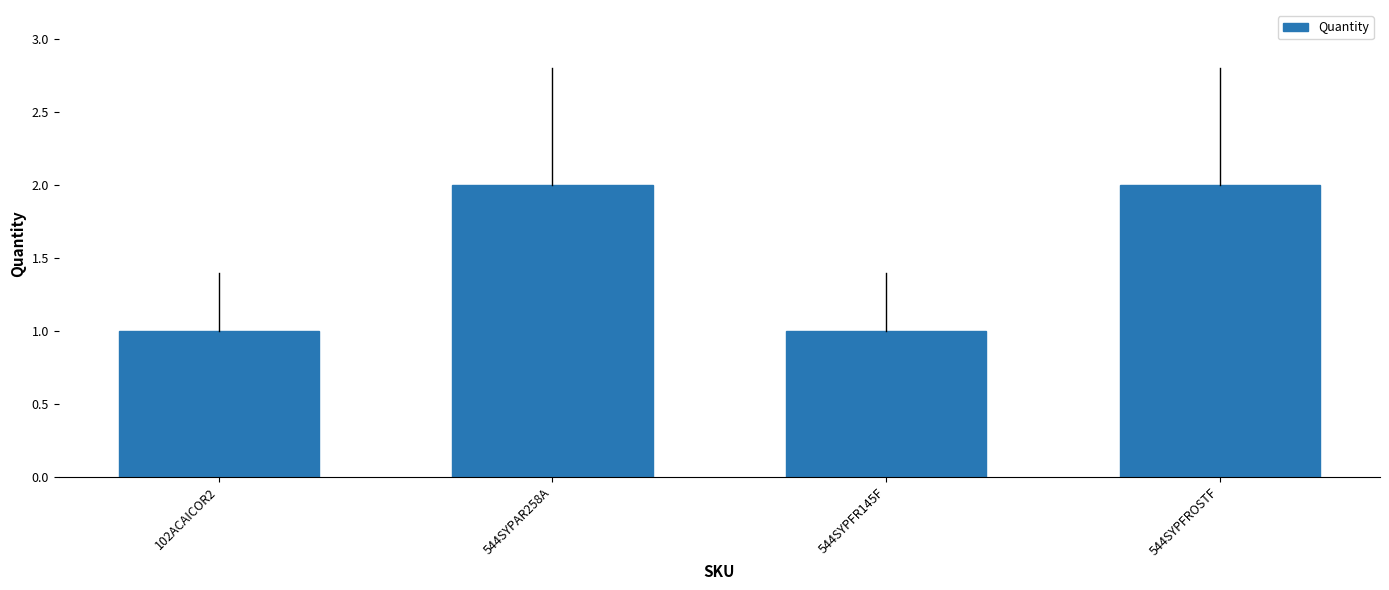

Approximately how many times larger is the value at 102ACAICOR2 compared to 544SYPFROSTF?

0.5